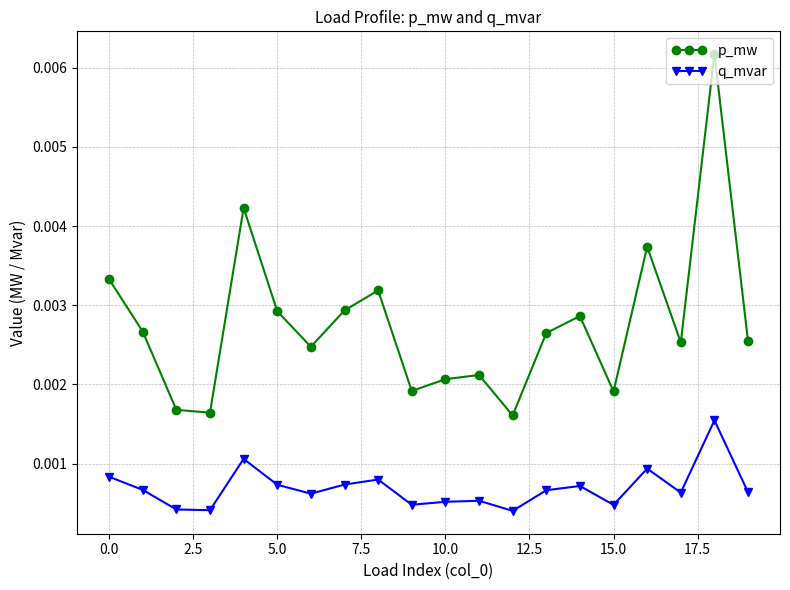

Is this an area chart (filled region under the line)?

No